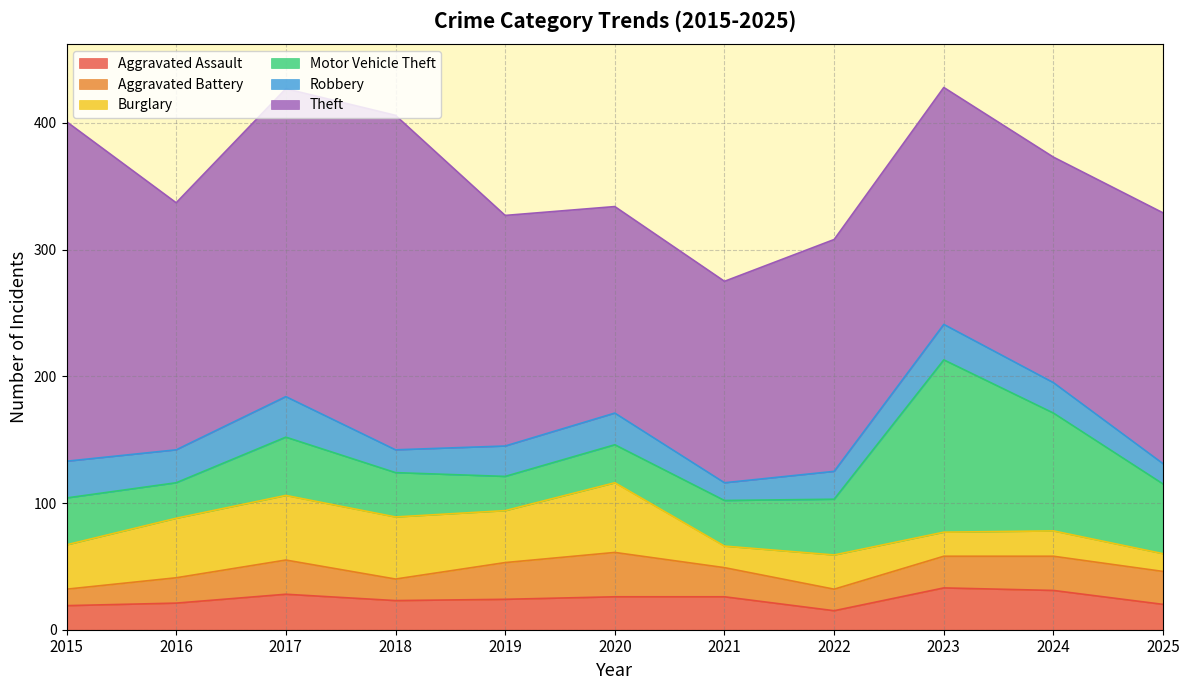

The Aggravated Battery series shows 23 at 2021. True or false?

True